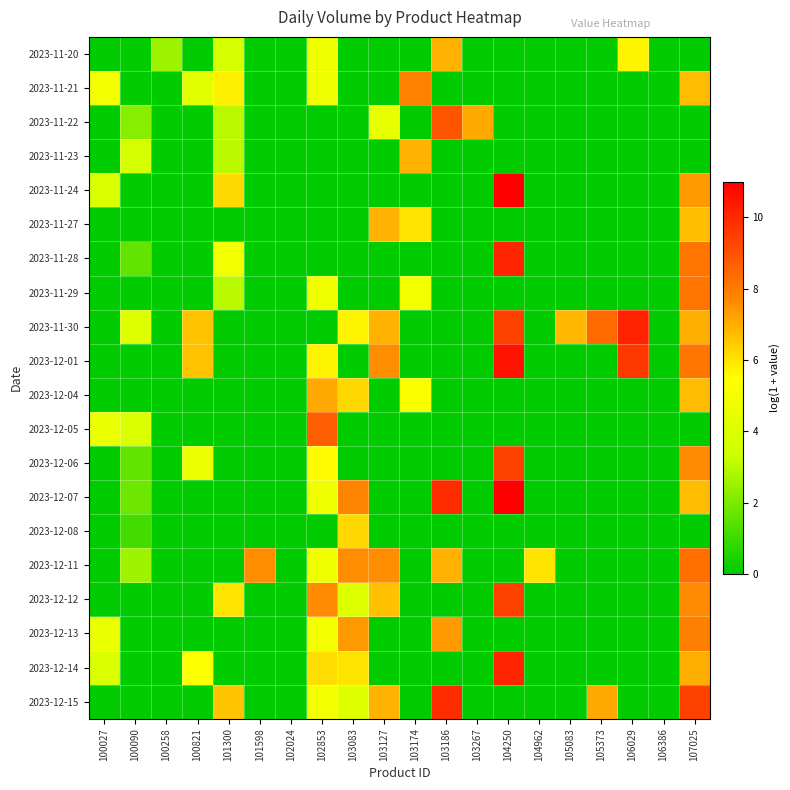

Rank the series by their maximum value, from highest to lowest.

2023-11-24, 2023-12-07, 2023-12-01, 2023-11-30, 2023-11-28, 2023-12-14, 2023-12-15, 2023-12-06, 2023-12-12, 2023-11-22, 2023-12-05, 2023-12-11, 2023-11-29, 2023-12-13, 2023-11-21, 2023-12-04, 2023-11-20, 2023-11-23, 2023-11-27, 2023-12-08